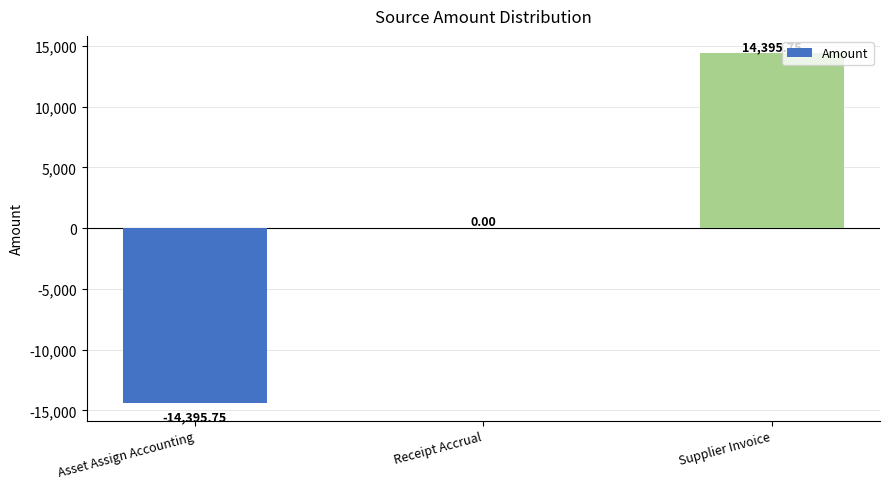

Which label corresponds to the largest value in the chart?

Supplier Invoice